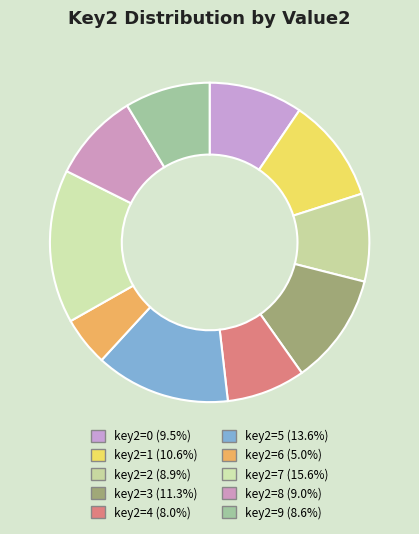

How many segments does this pie chart have?

10